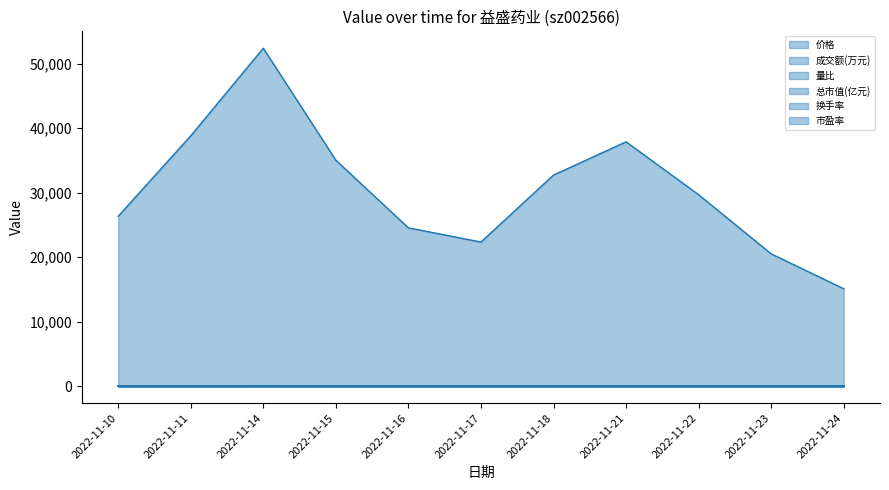

The 换手率 series shows 25.2 at 2022-11-18. True or false?

False